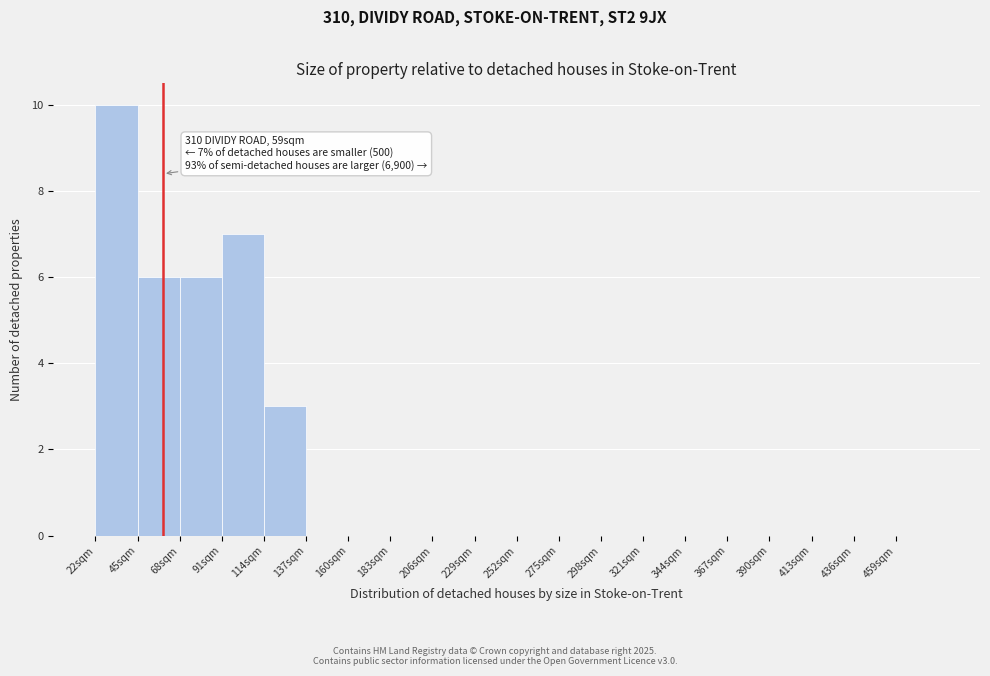

Over which range of the x-axis is the bar tallest?

22 to 45